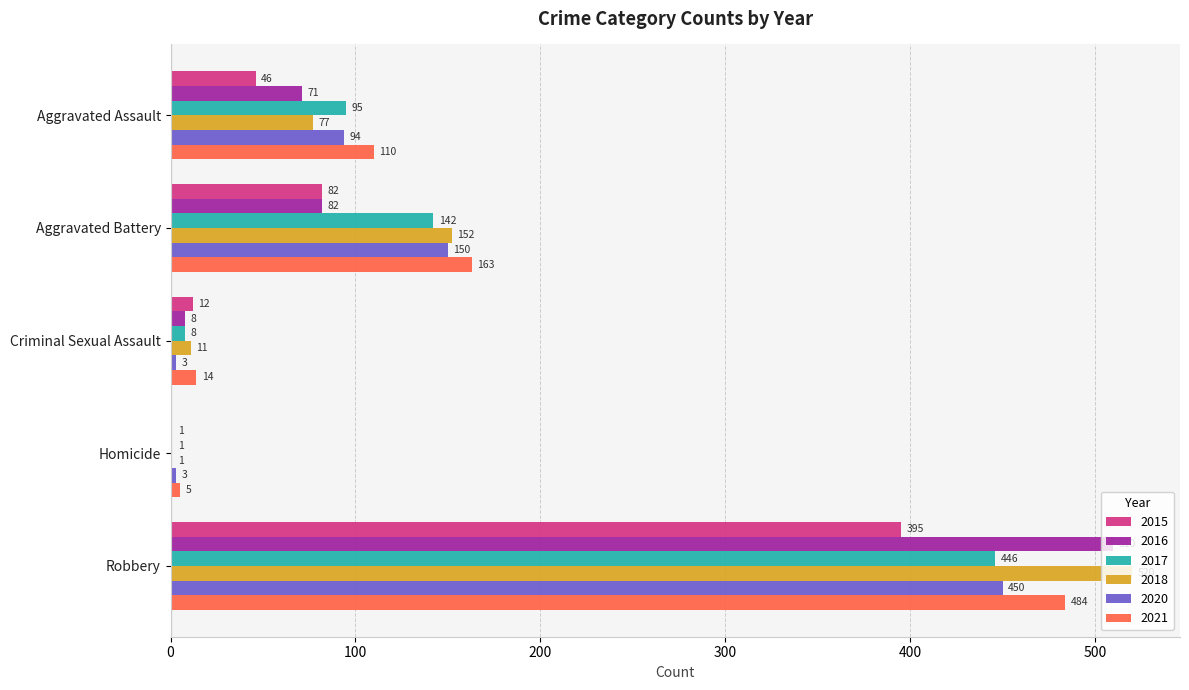

Is it true that 2021 equals 5 at Homicide?

True